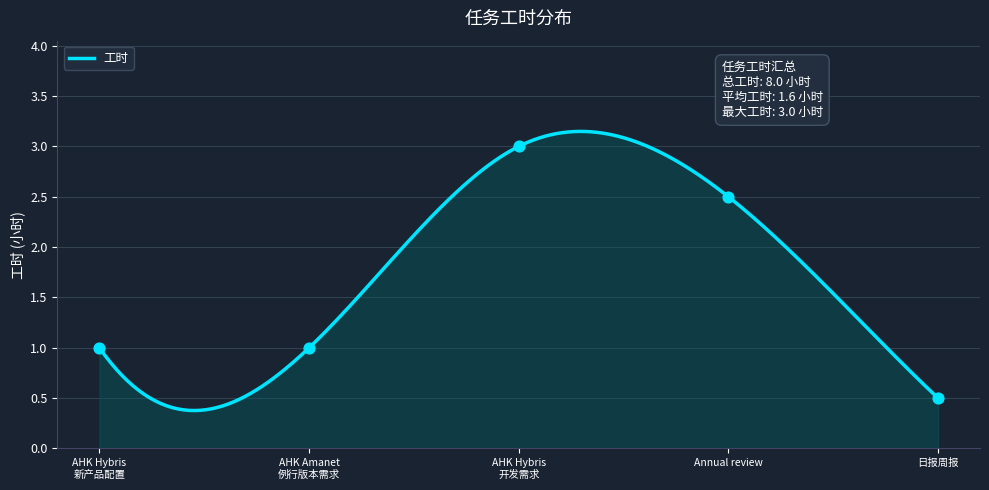

What is the change in value from AHK Hybris 开发需求 to 日报周报?

-2.5